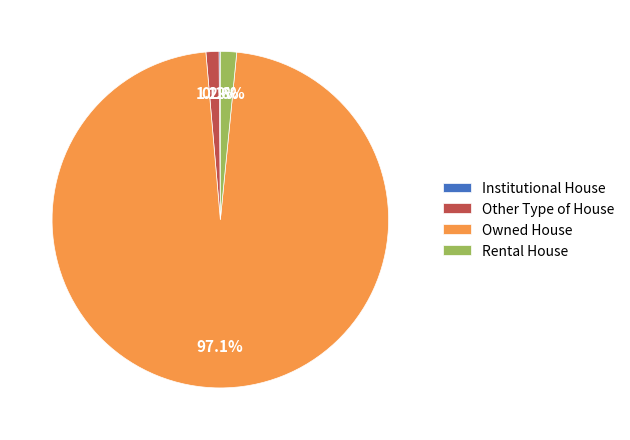

What is the total percentage of Other Type of House and Owned House?

98.3%